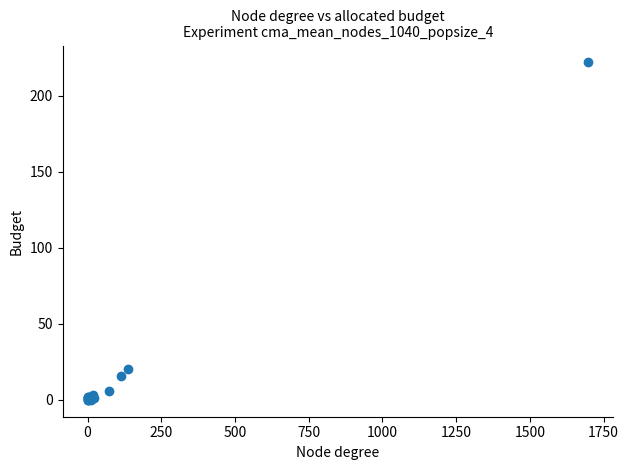

What Y value in the scatter plot is closest to 111?

20